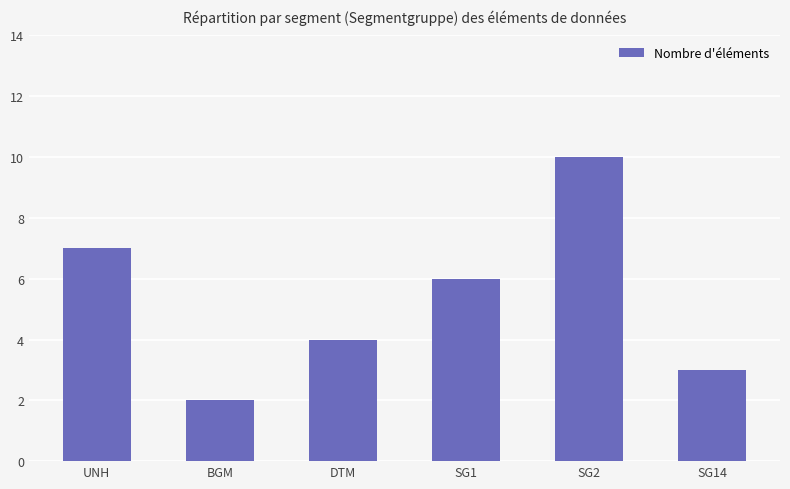

List the labels in order of value, smallest first.

BGM, SG14, DTM, SG1, UNH, SG2